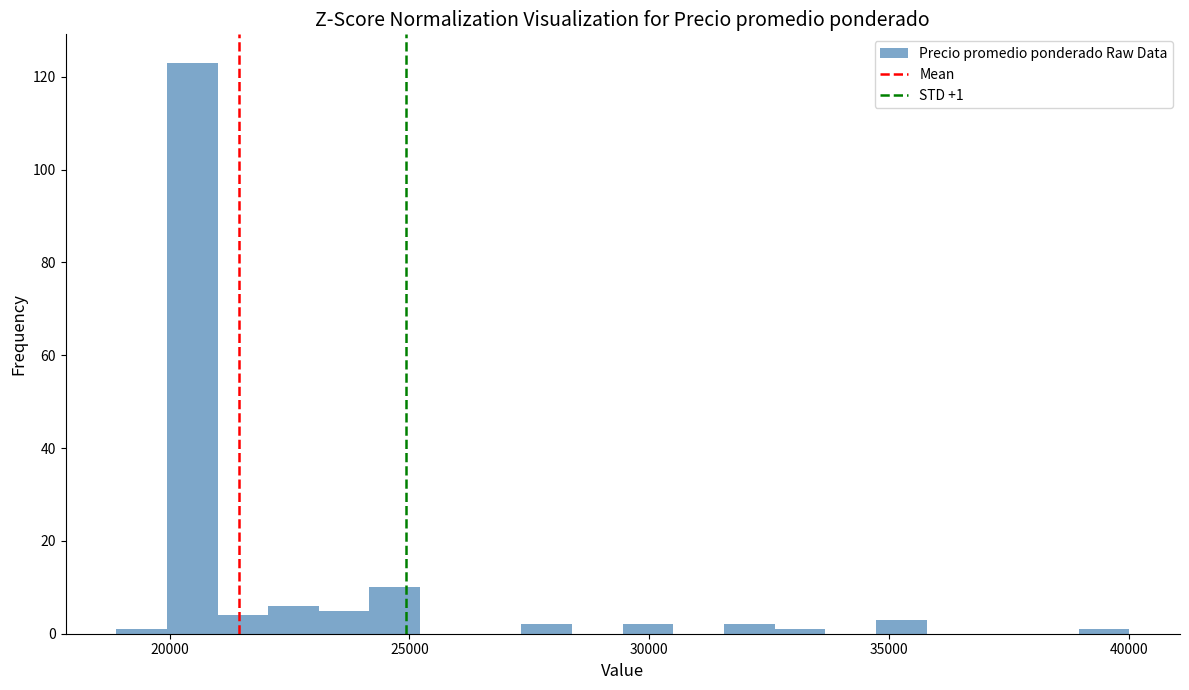

Around what value on the x-axis is the tallest bar? Give the approximate position of its centre, as read against the axis.

20500